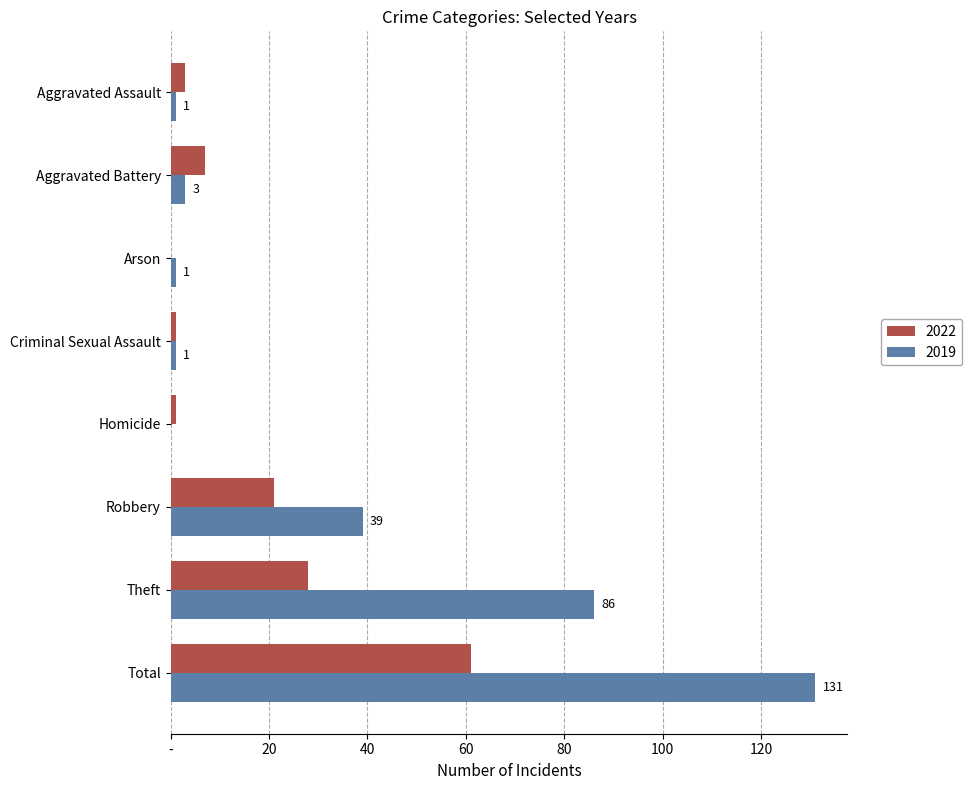

At which label does 2022 reach its peak?

Total